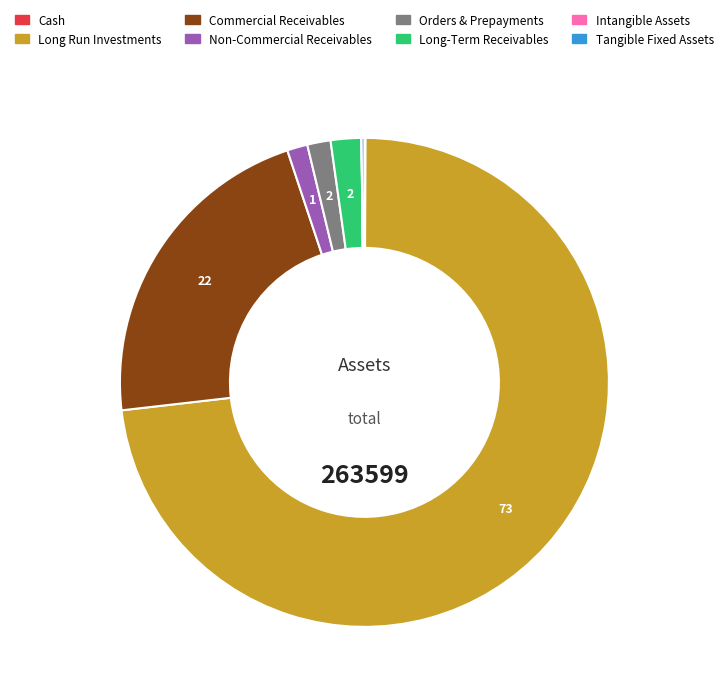

True or false: Long Run Investments accounts for 73% of the total.

True